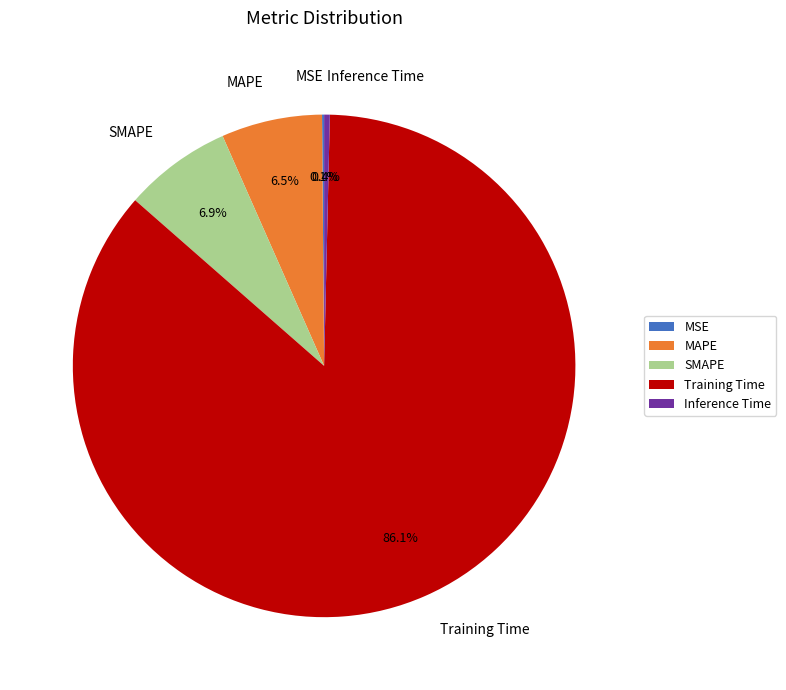

Is SMAPE the majority of the pie?

No